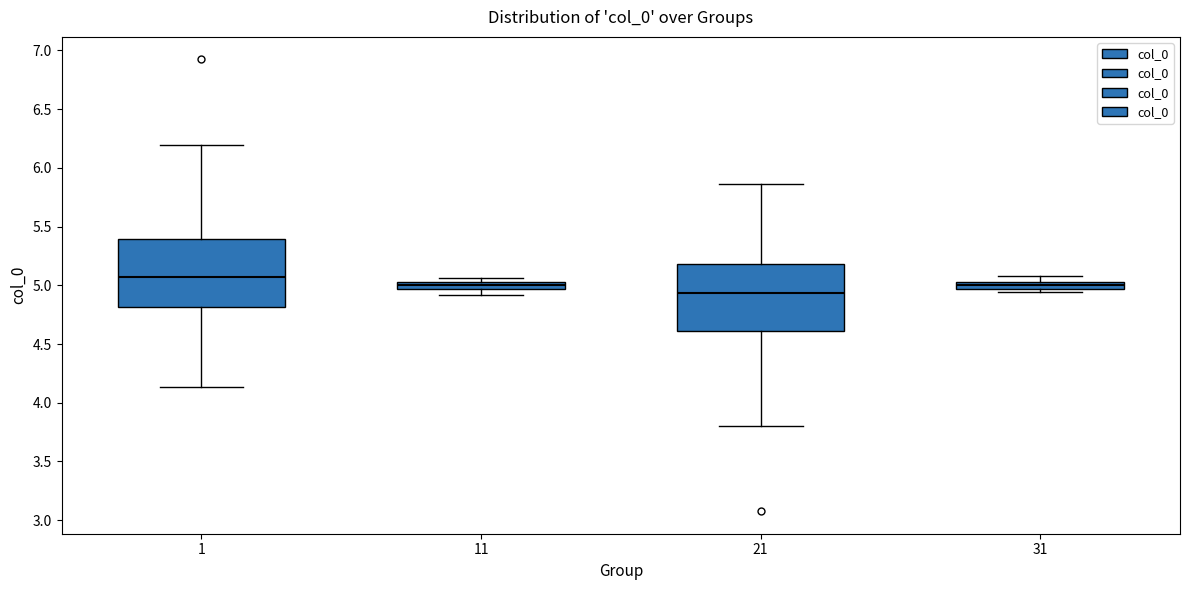

Where is the lower edge of the box at x = 31 on the y-axis? The values are not printed on the chart, so give them approximately, as read against the axis.

4.95